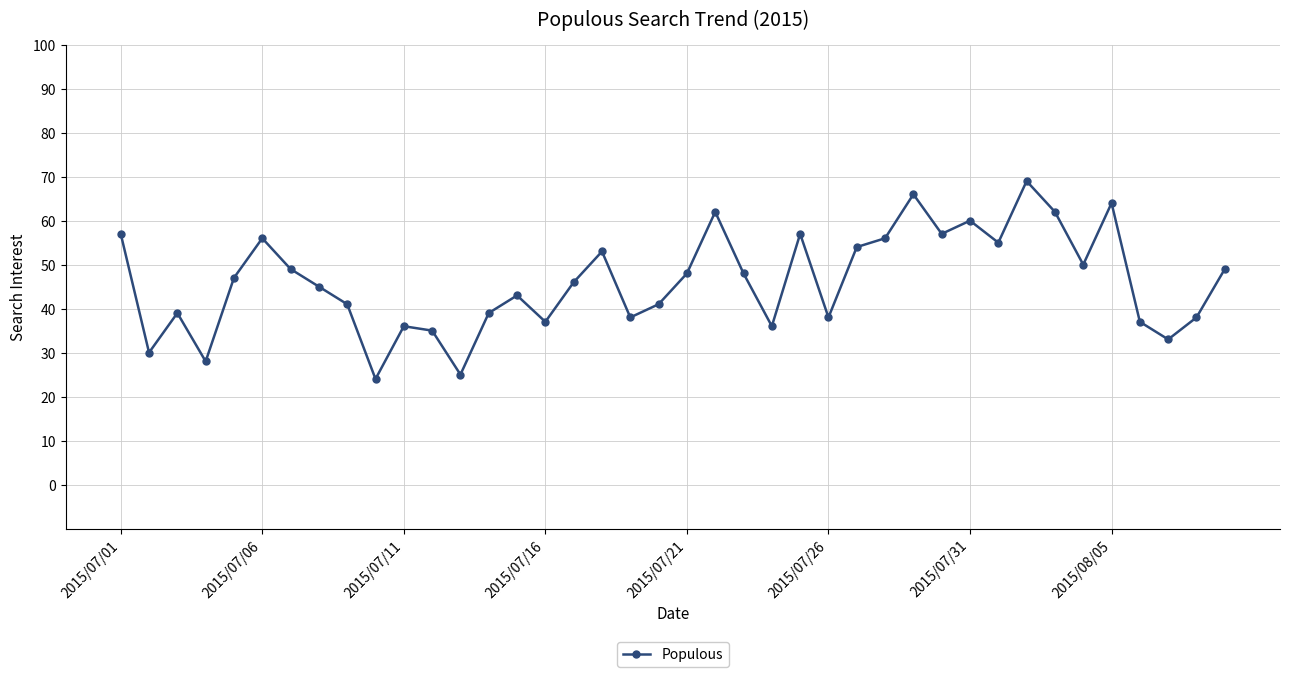

What is the difference between the maximum and second lowest values?

44